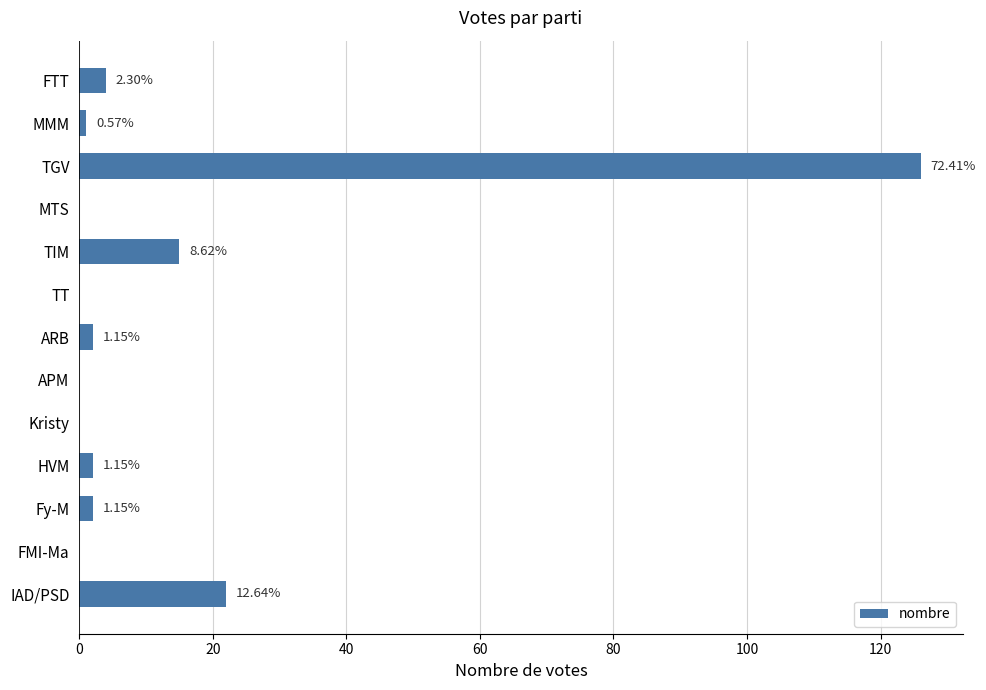

What is the average value?

13